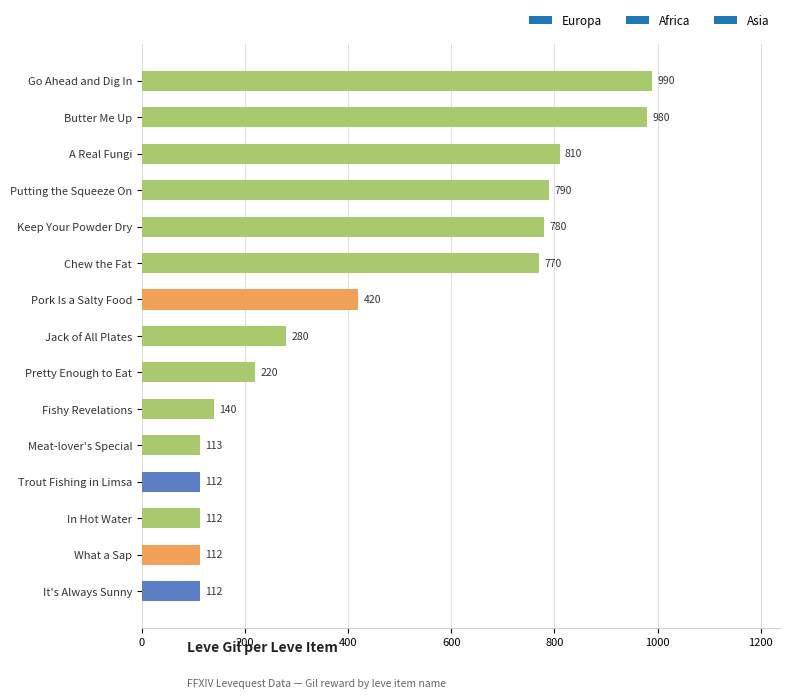

What position from the top is Jack of All Plates?

8